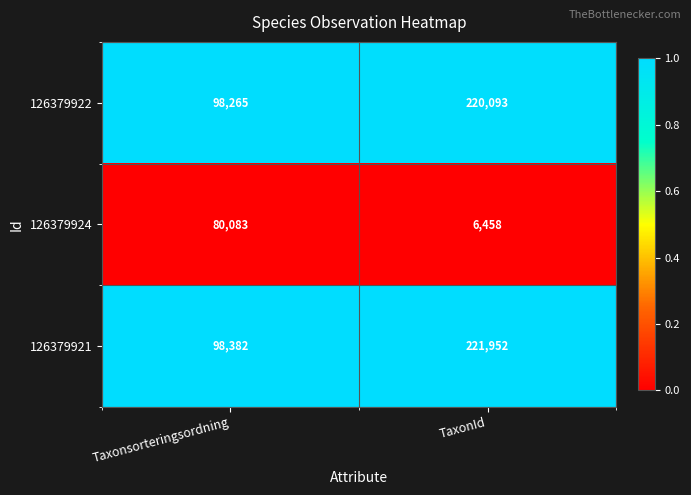

What is the total value across all series at TaxonId?

448503